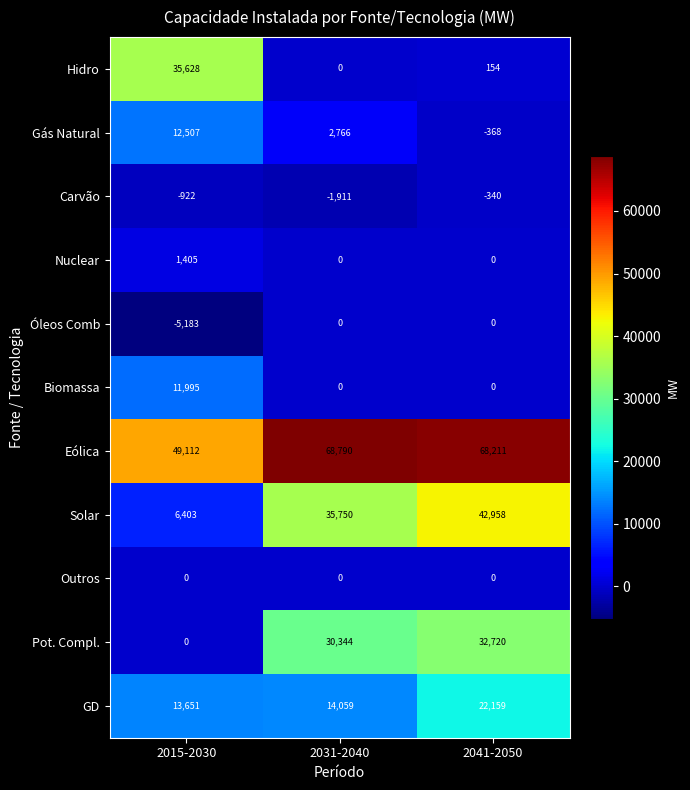

What is the total value across all series at 2031-2040?

149798